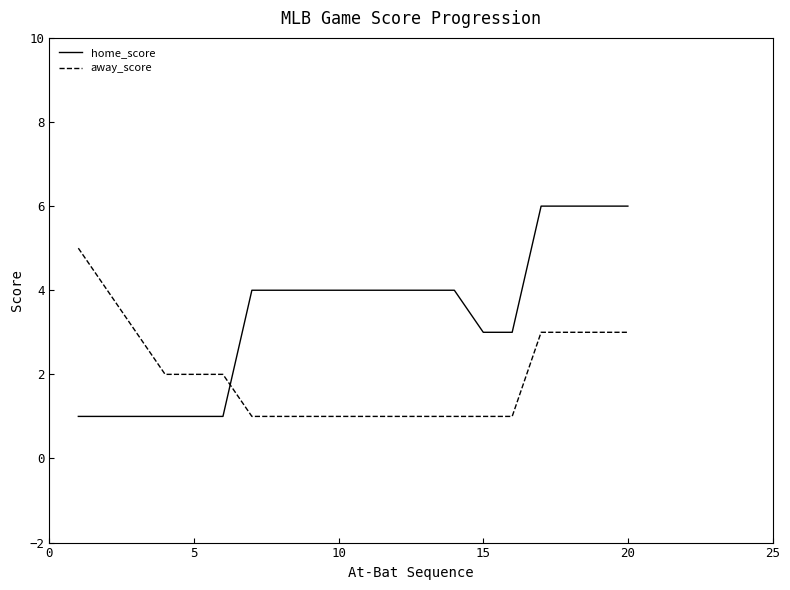

What is the difference between the maximum and minimum values in the home_score series?

5